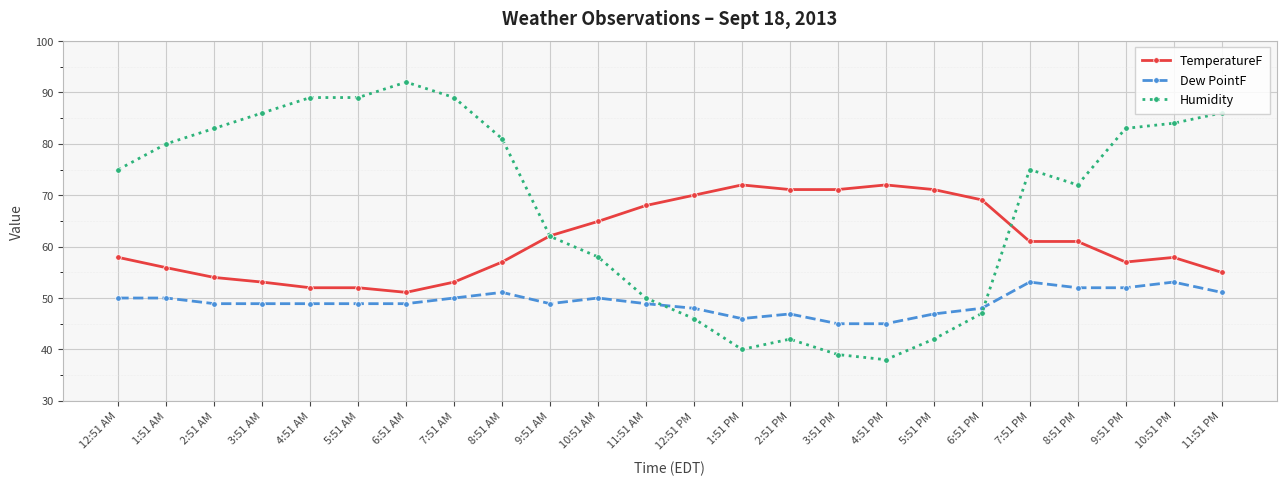

What is the approximate value of Dew PointF at 5:51 AM?

48.9